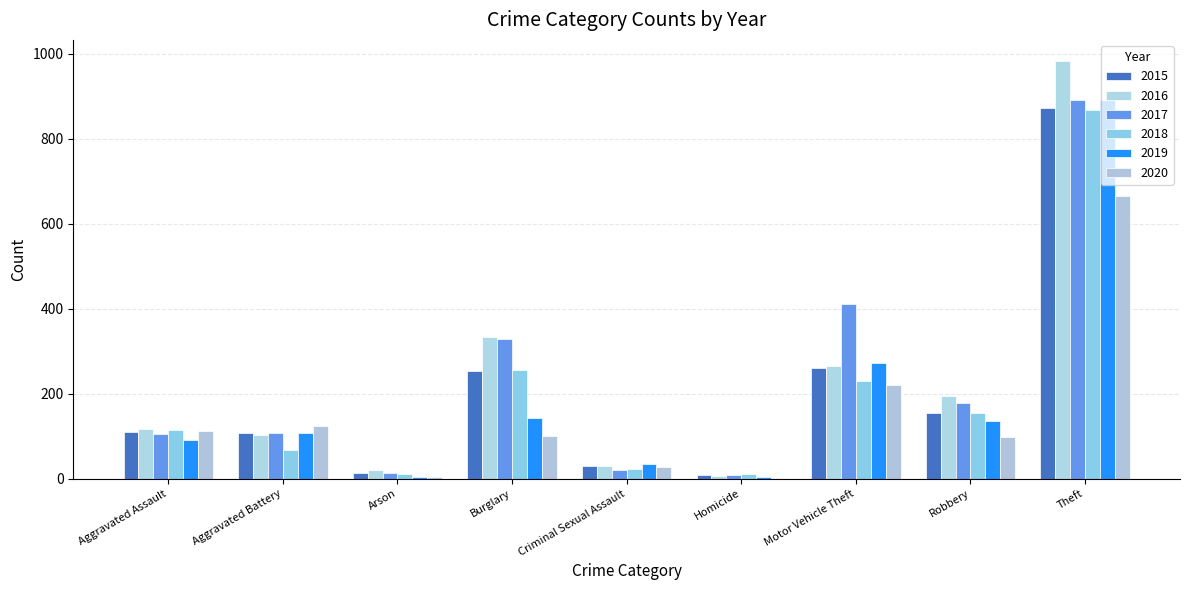

At which category does the chart reach its peak across all series?

Theft